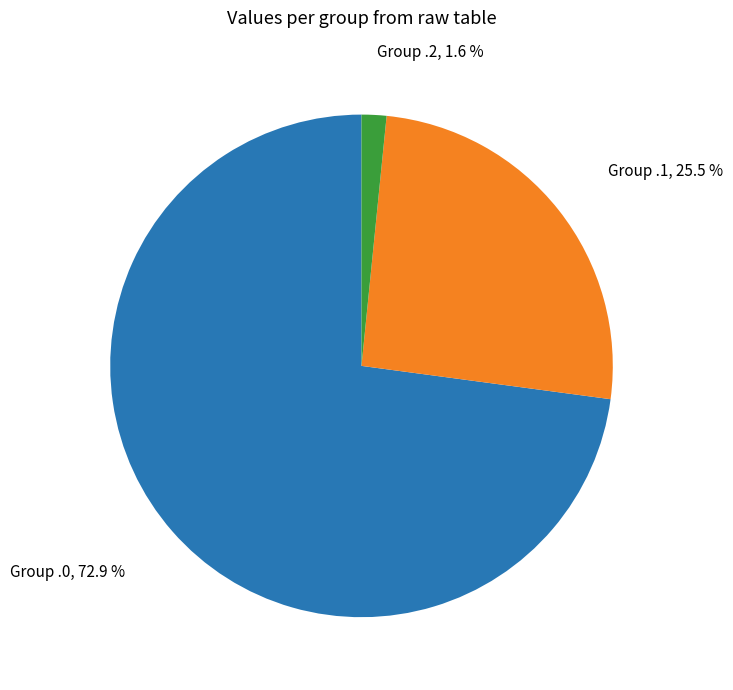

Is there any slice that represents more than half of the pie?

Yes